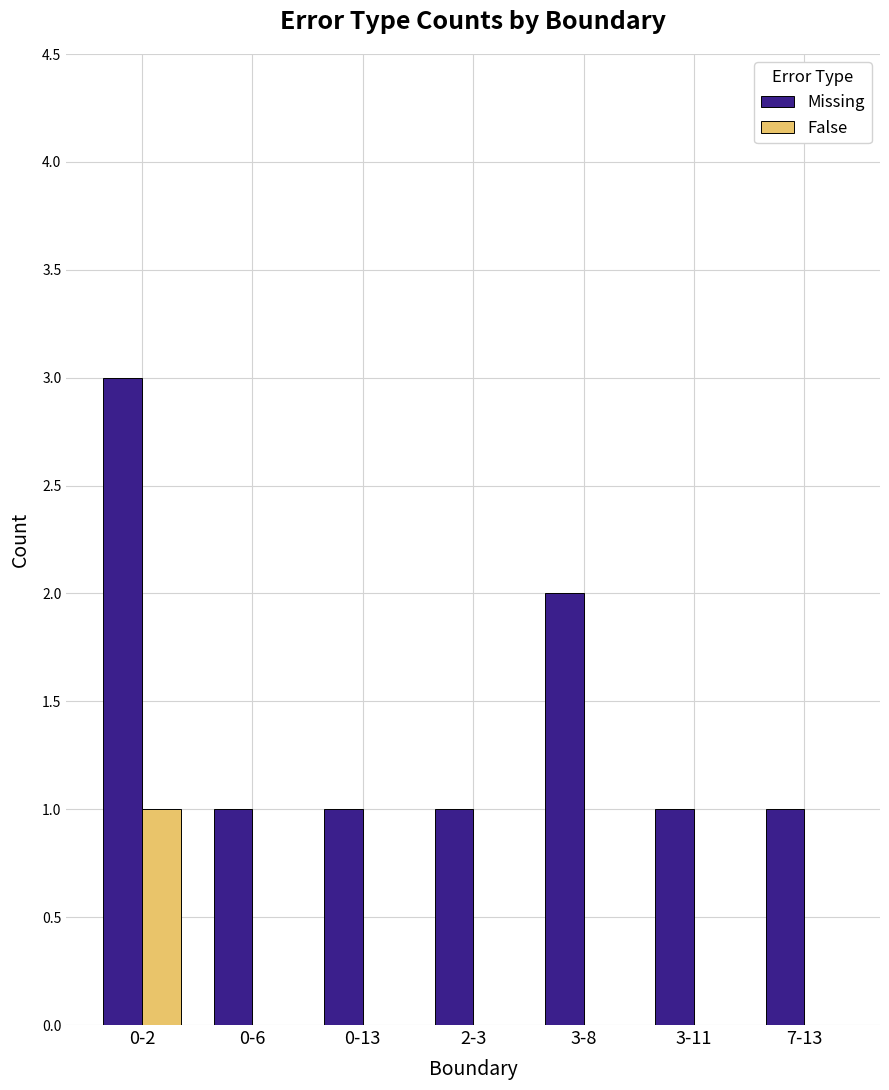

What is the maximum value for False?

1